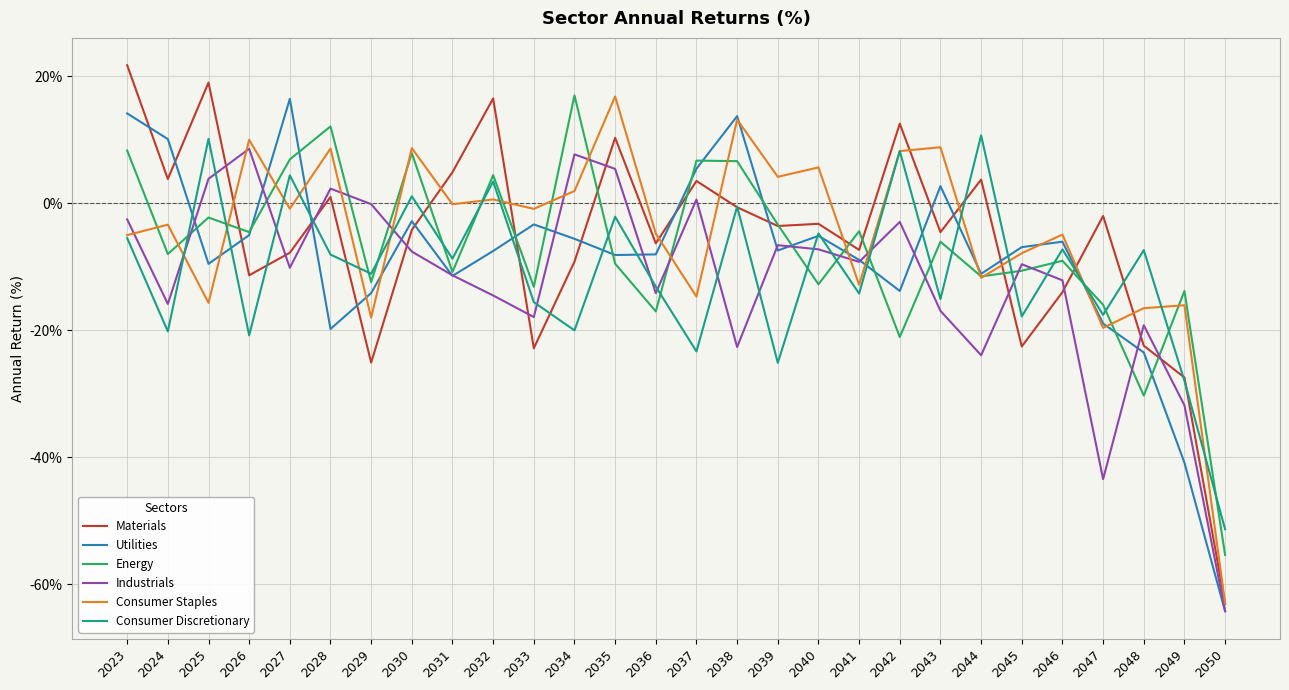

Between which two adjacent categories do Consumer Staples and Industrials first intersect?

2023 and 2024